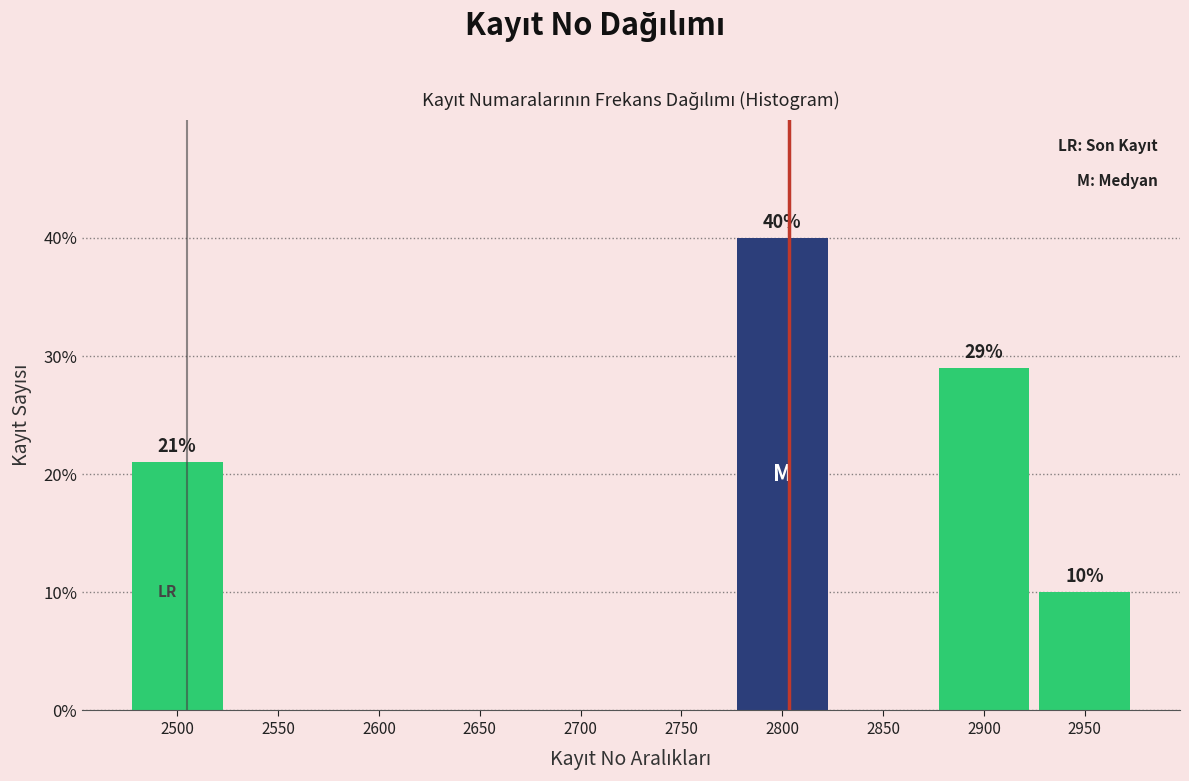

Reading right to left, what are all the values shown in this chart?

2950=10.0	2900=29.0	2850=0.0	2800=40.0	2750=0.0	2700=0.0	2650=0.0	2600=0.0	2550=0.0	2500=21.0